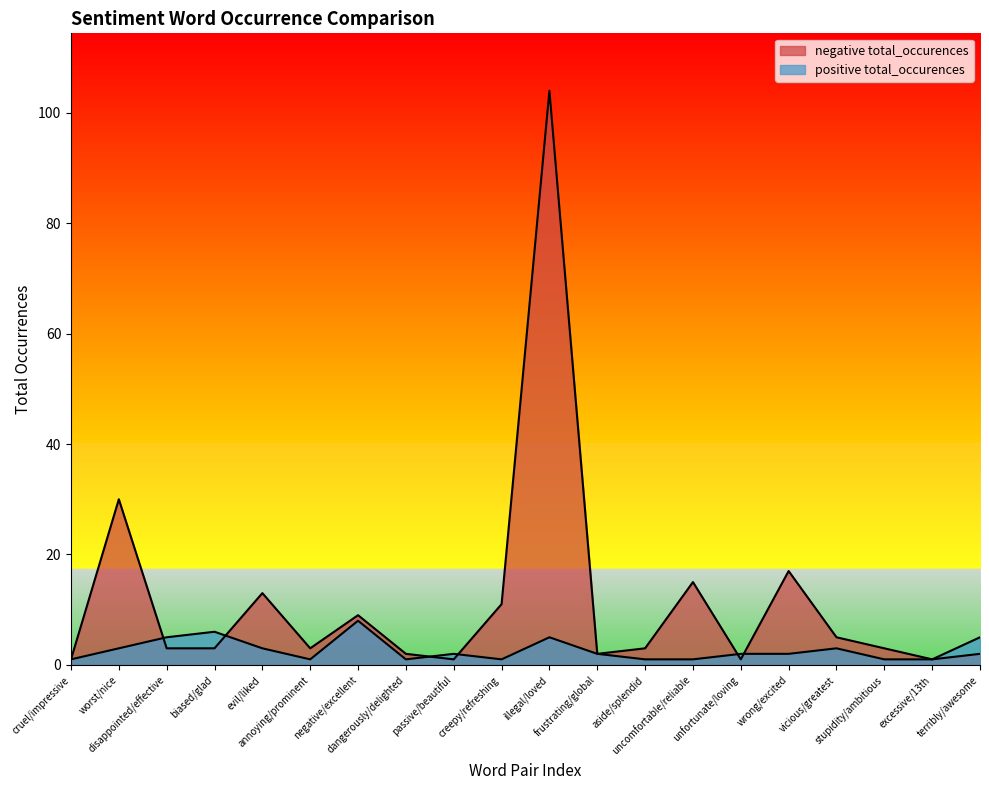

Between annoying/prominent and wrong/excited, which series saw the biggest shift?

negative total_occurences